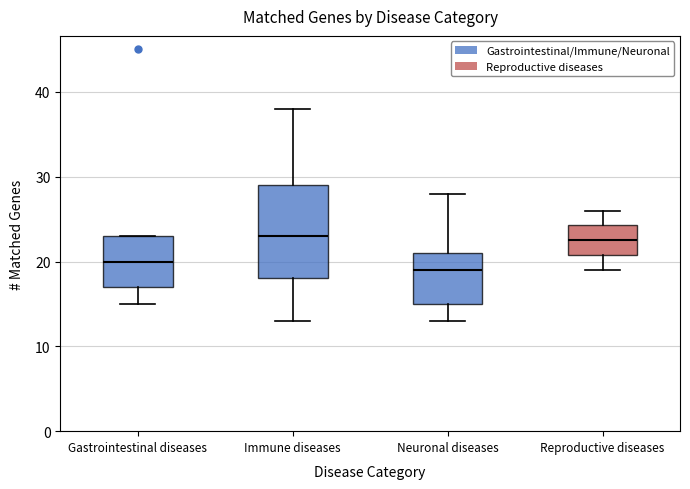

Reading left to right, read every box against the y-axis: the position of its median line, the range the box covers, and the ends of its whiskers. The values are not printed on the chart, so give them approximately, as read against the axis.

Gastrointestinal diseases: median 20, box 17 to 23, whiskers 15 to 23
Immune diseases: median 23, box 18 to 29, whiskers 13 to 38
Neuronal diseases: median 19, box 15 to 21, whiskers 13 to 28
Reproductive diseases: median 23, box 21 to 24, whiskers 19 to 26